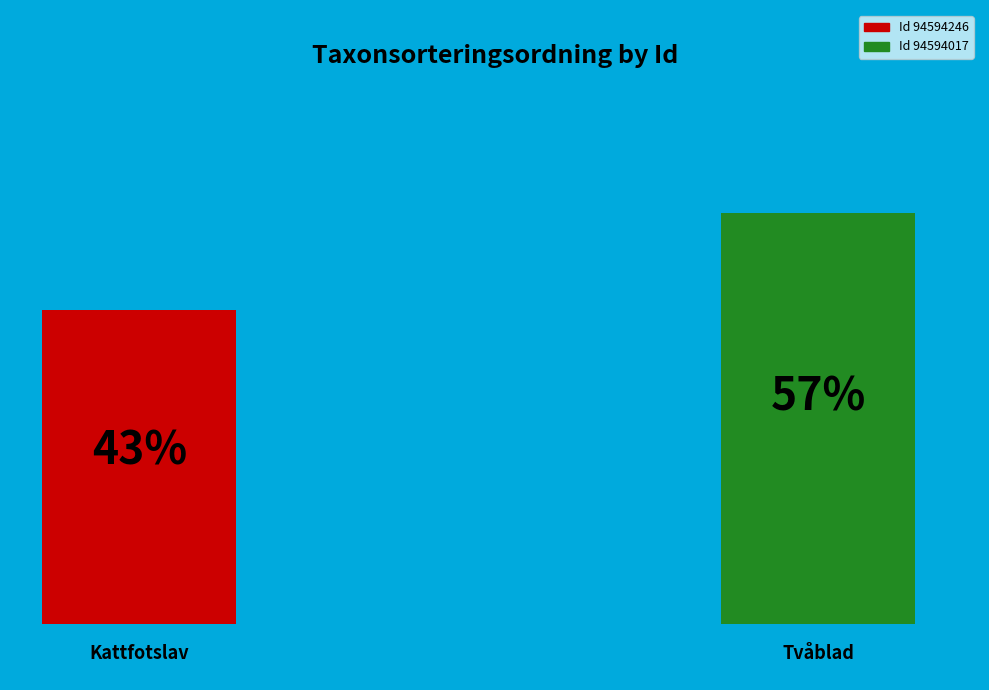

To the nearest percent, what is the combined percentage of 94594017 and 94594246?

100%